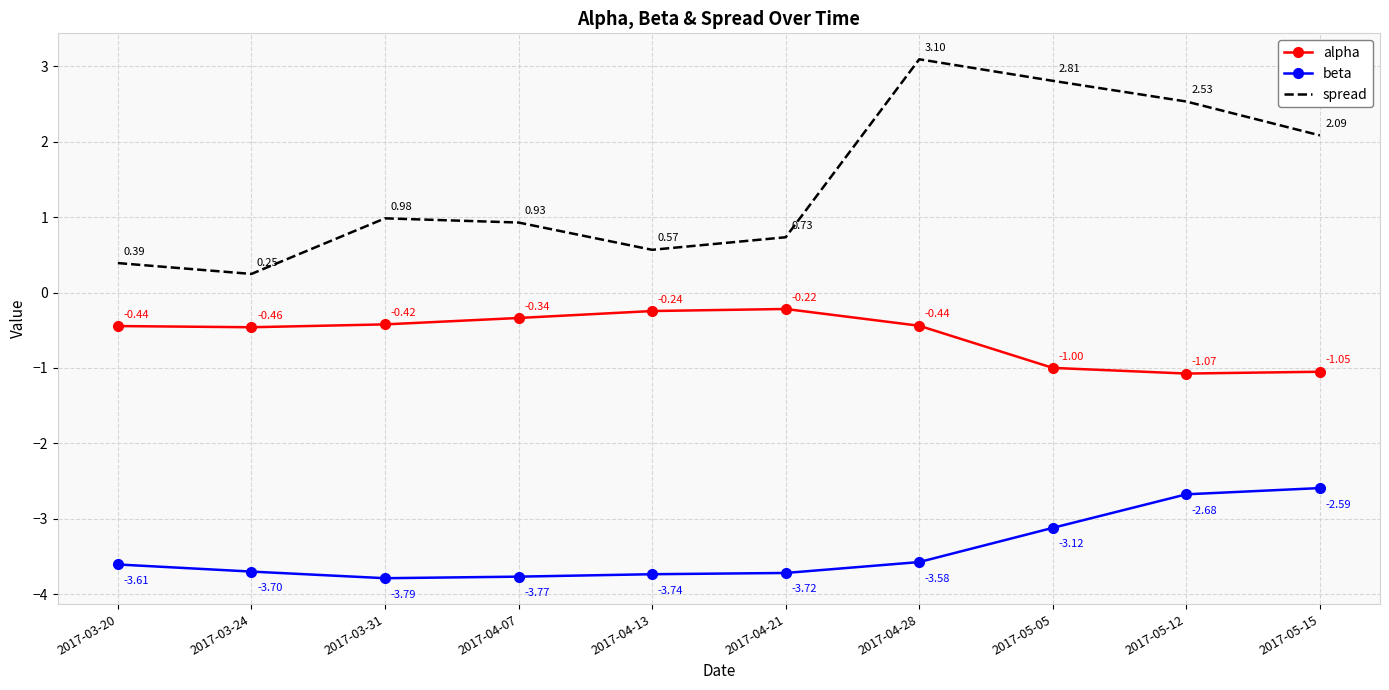

Between 2017-04-07 and 2017-04-13, which series saw the biggest shift?

spread